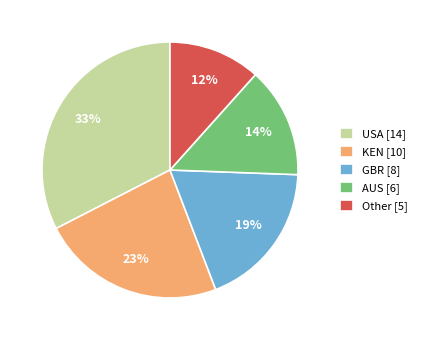

Which slice is the smallest?

Other